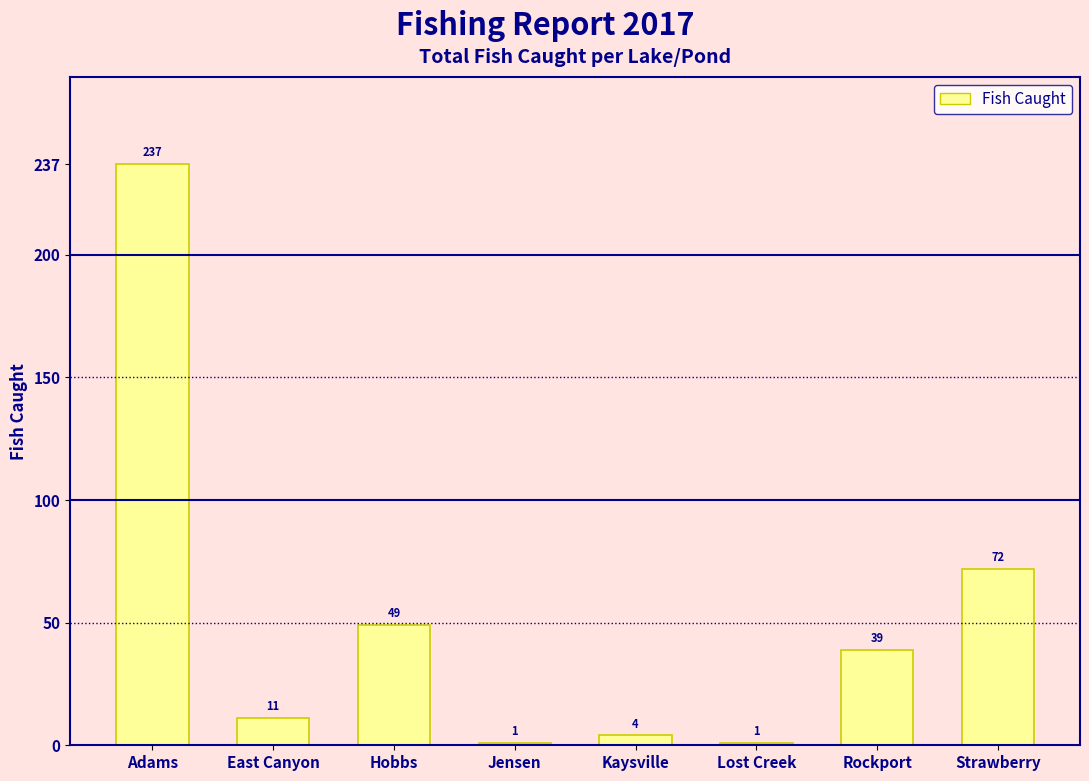

The value at Strawberry is 35. True or false?

False